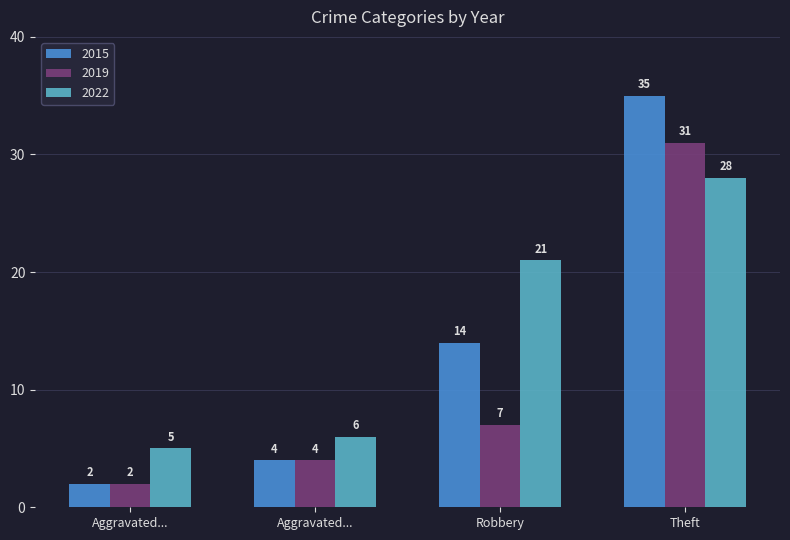

Which series has the largest range (max minus min)?

2015